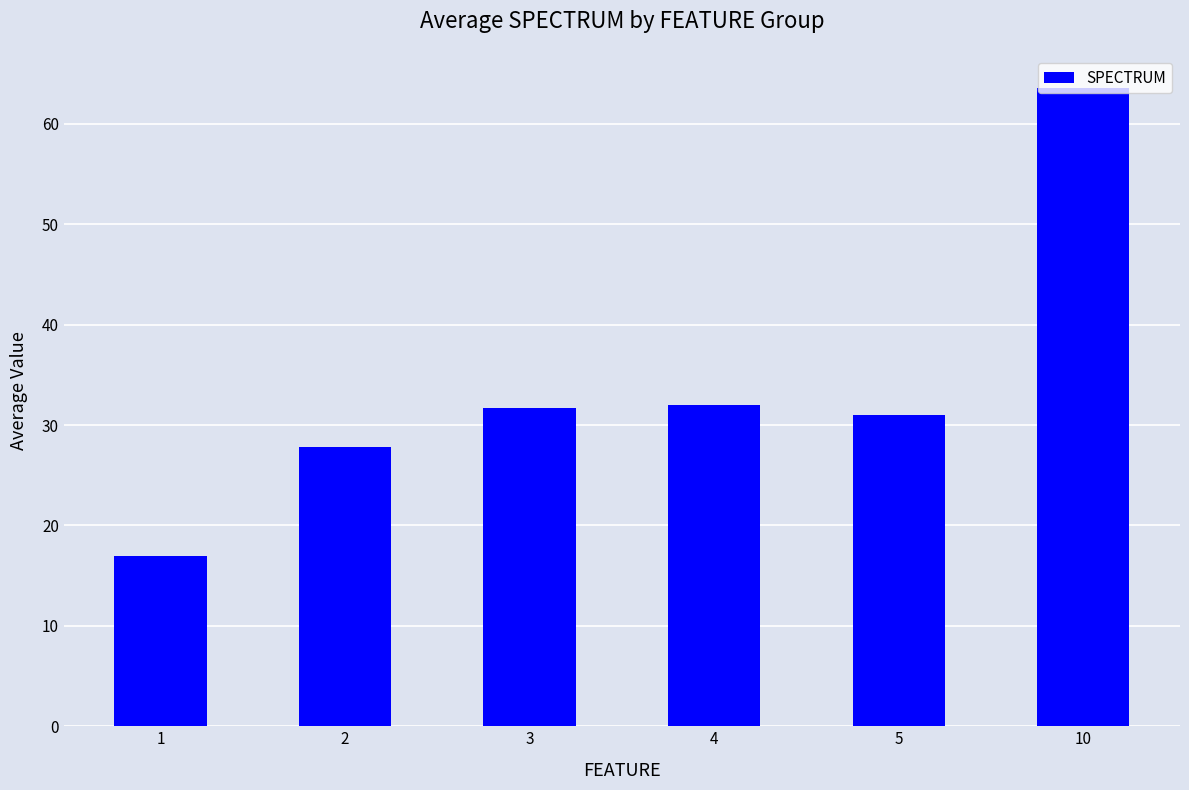

Are the bars horizontal?

No